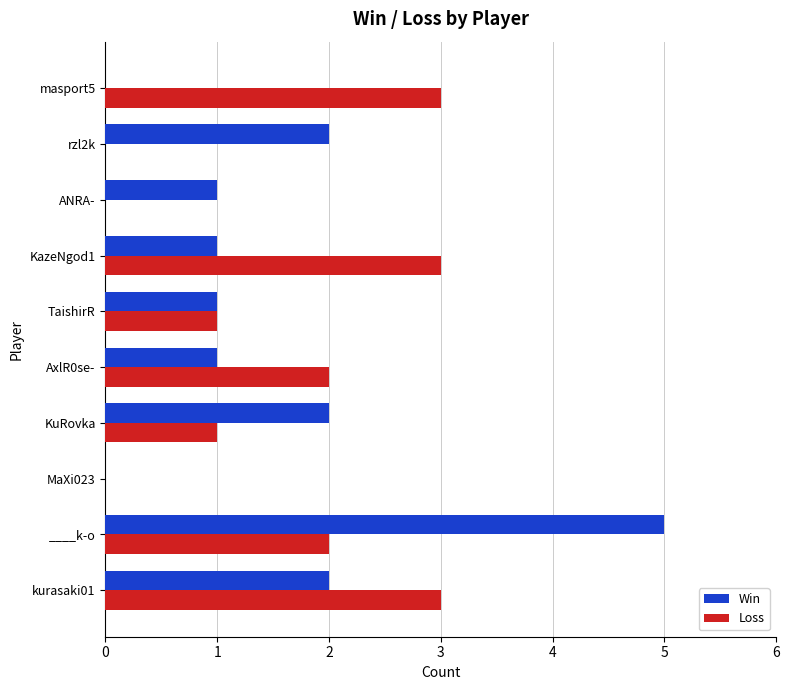

Count the number of categories in the chart.

10